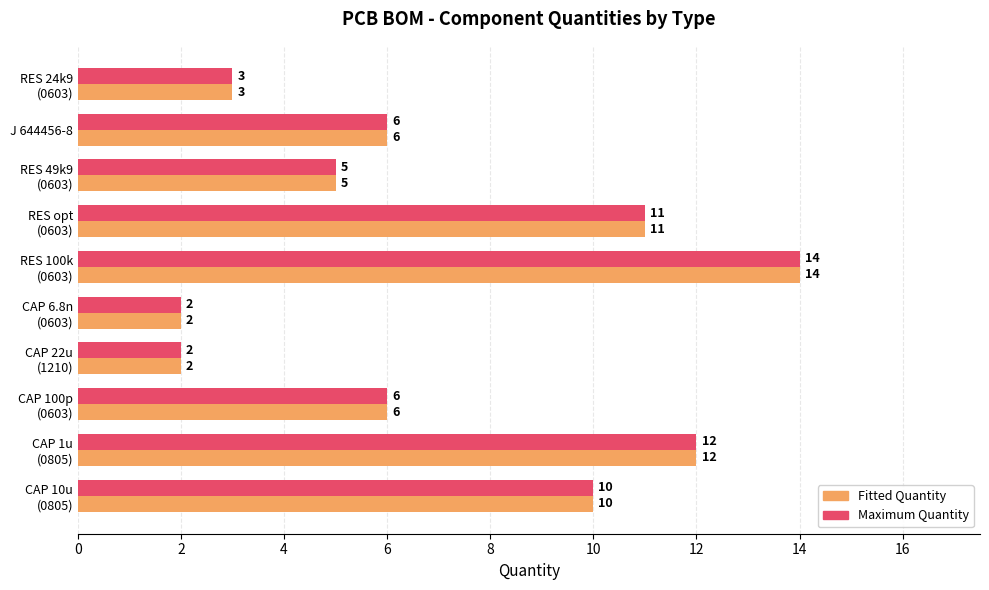

What is the difference between the maximum and minimum values in the Fitted Quantity series?

12